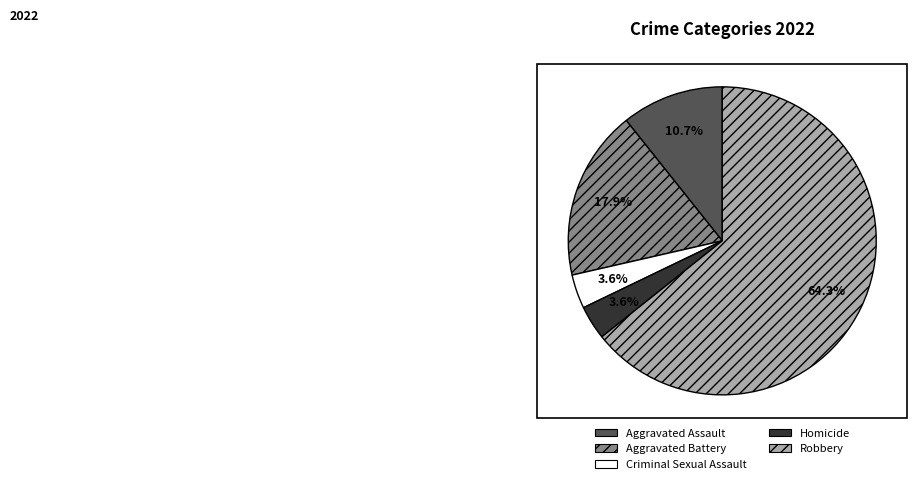

Which category accounts for the majority?

Robbery